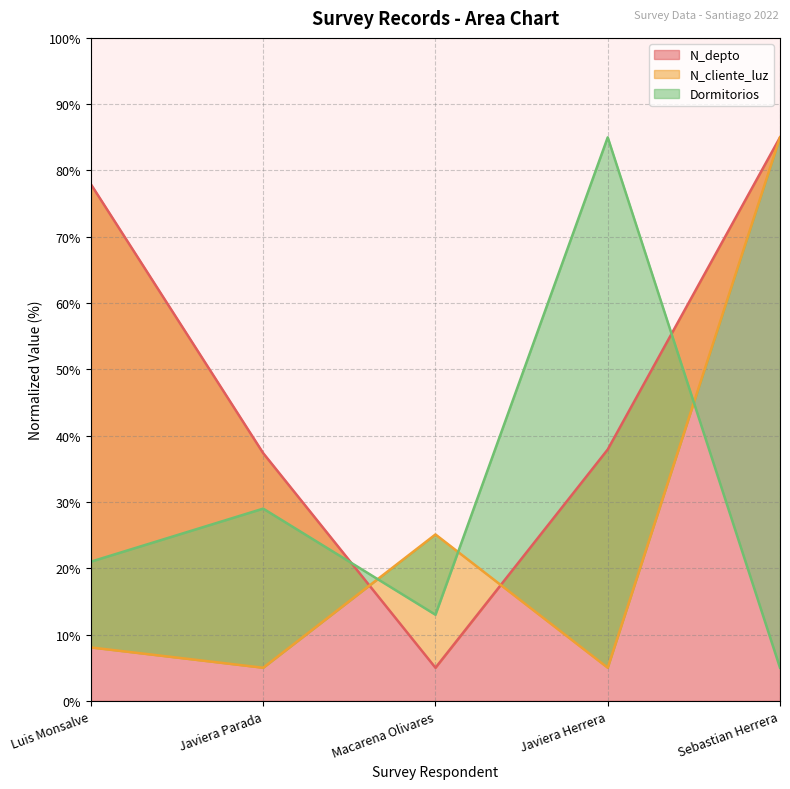

What are all the series names shown in the legend?

N_depto, N_cliente_luz, Dormitorios